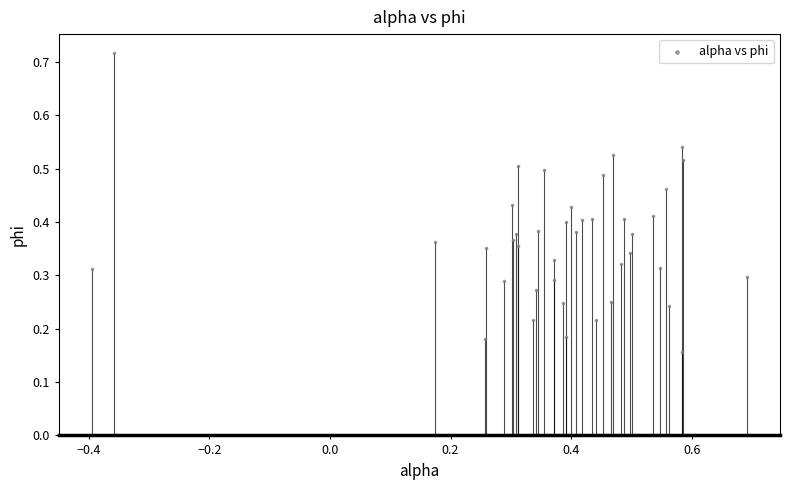

What is the range of Y values (max minus min)?

0.6